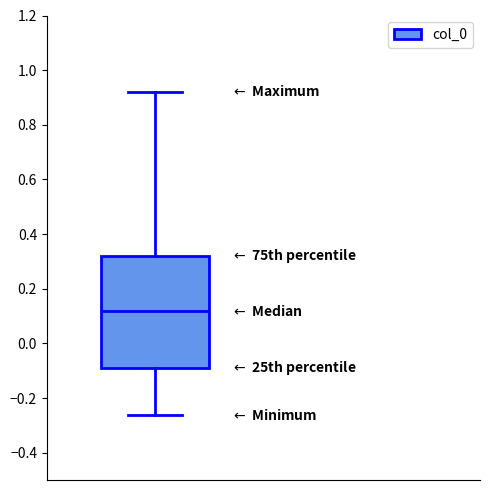

Transcribe this box plot: give where the median line is, the range the box spans, and where the two whiskers end, as read against the y-axis. The values are not printed on the chart, so give them approximately, as read against the axis.

median 0.12, box -0.08 to 0.32, whiskers -0.26 to 0.92